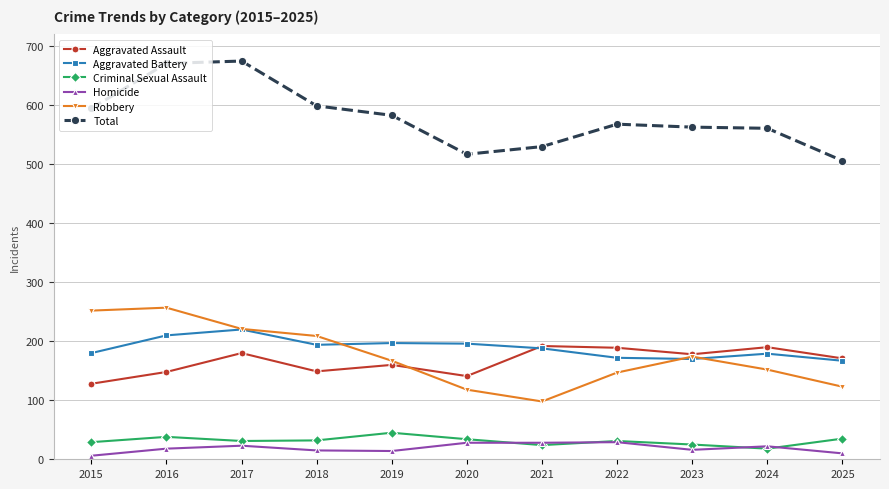

How many data points does each series have?

11